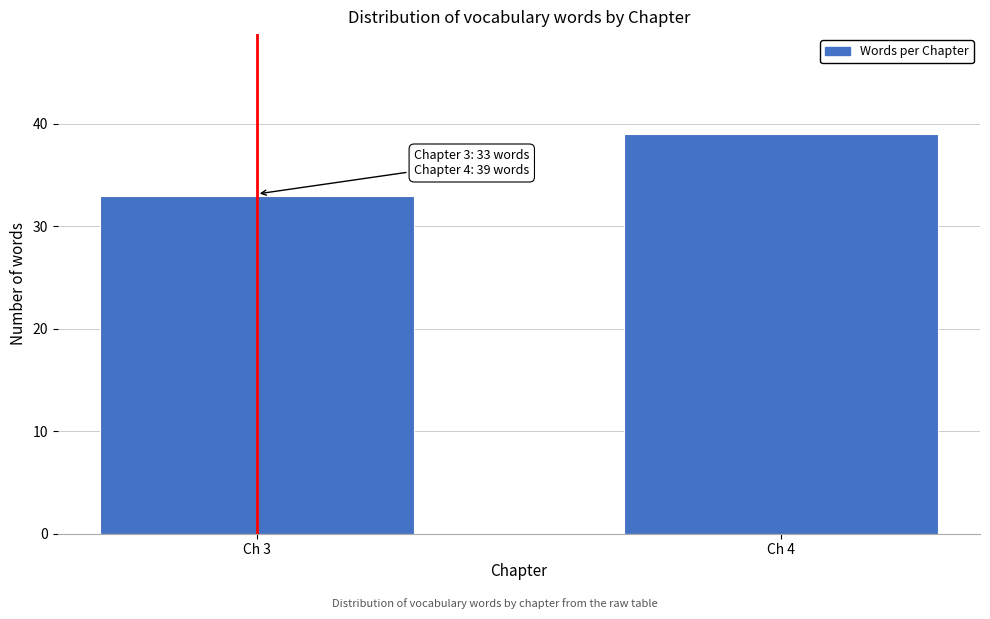

Reading left to right, list all the values displayed in this chart.

Ch 3=33	Ch 4=39